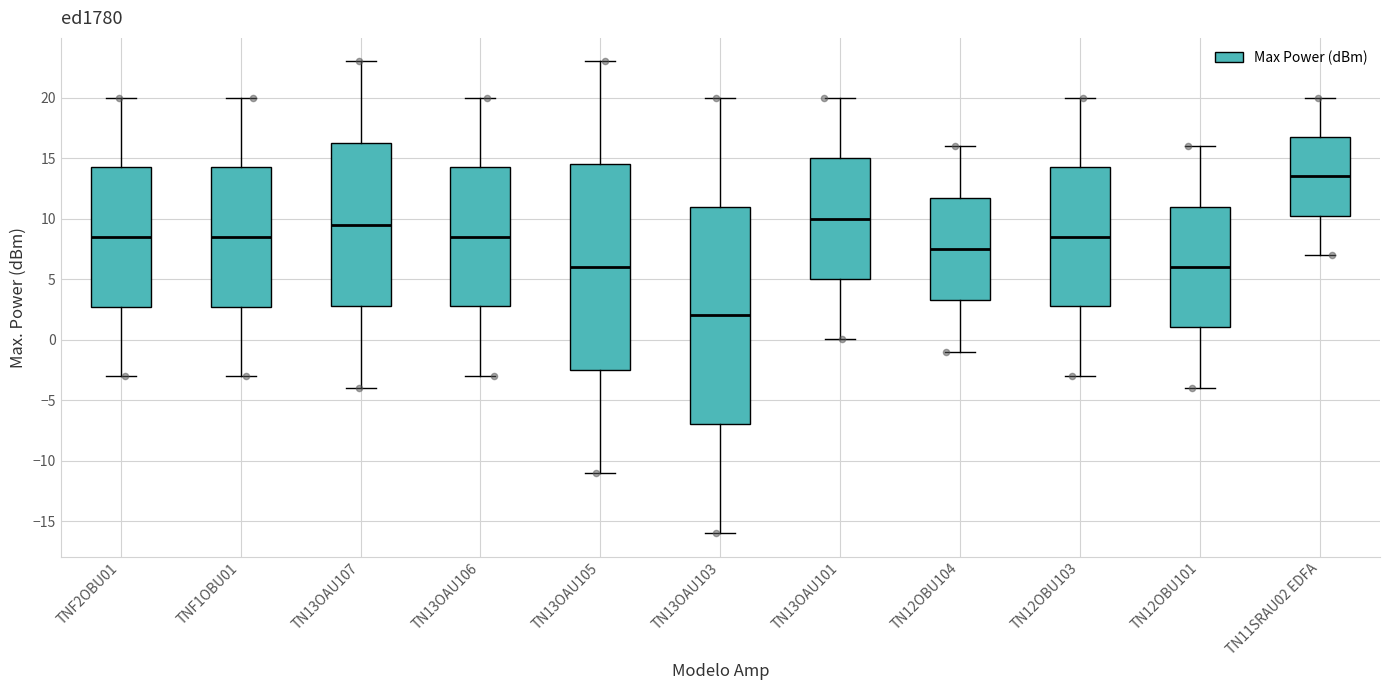

Reading left to right, transcribe this box plot: for each box, give where its median line is, the range the box spans, and where its two whiskers end, as read against the y-axis. The values are not printed on the chart, so give them approximately, as read against the axis.

TNF2OBU01: median 8.5, box 3.0 to 14.5, whiskers -3.0 to 20.0
TNF1OBU01: median 8.5, box 3.0 to 14.5, whiskers -3.0 to 20.0
TN13OAU107: median 9.5, box 3.0 to 16.5, whiskers -4.0 to 23.0
TN13OAU106: median 8.5, box 3.0 to 14.5, whiskers -3.0 to 20.0
TN13OAU105: median 6.0, box -2.5 to 14.5, whiskers -11.0 to 23.0
TN13OAU103: median 2.0, box -7.0 to 11.0, whiskers -16.0 to 20.0
TN13OAU101: median 10.0, box 5.0 to 15.0, whiskers 0.0 to 20.0
TN12OBU104: median 7.5, box 3.5 to 12.0, whiskers -1.0 to 16.0
TN12OBU103: median 8.5, box 3.0 to 14.5, whiskers -3.0 to 20.0
TN12OBU101: median 6.0, box 1.0 to 11.0, whiskers -4.0 to 16.0
TN11SRAU02 EDFA: median 13.5, box 10.5 to 17.0, whiskers 7.0 to 20.0